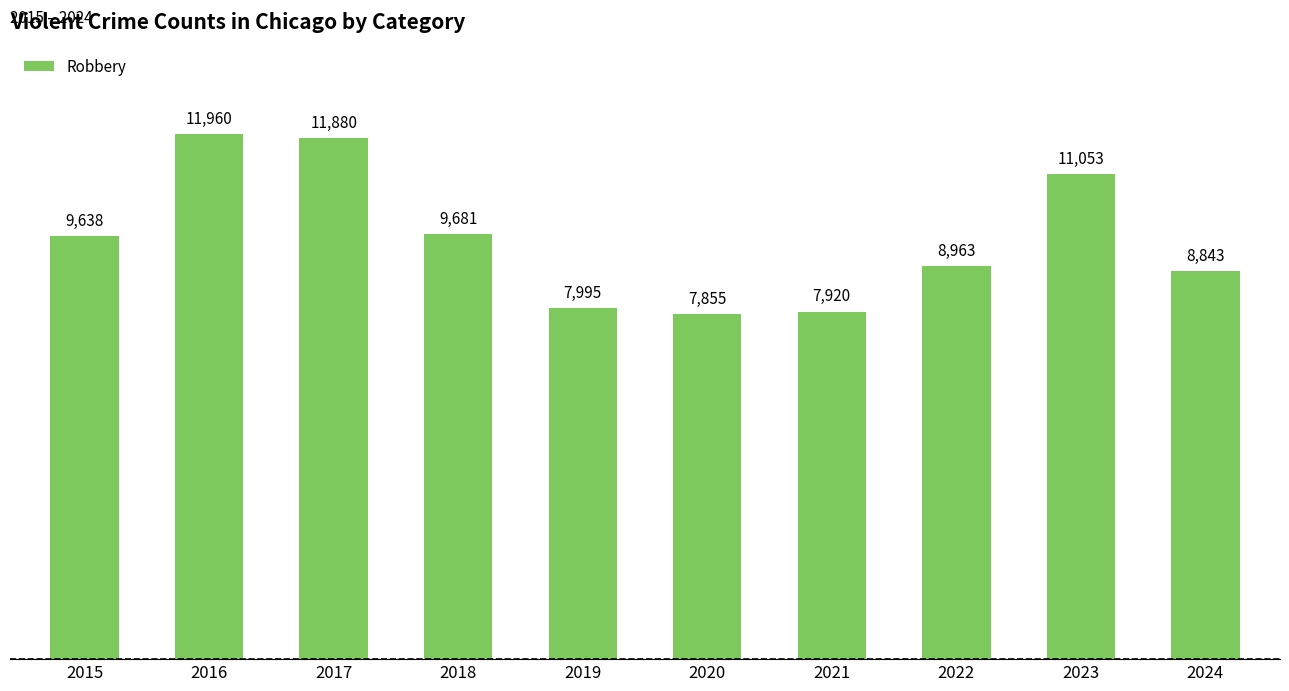

Is it true that the value at 2024 is 15478?

False